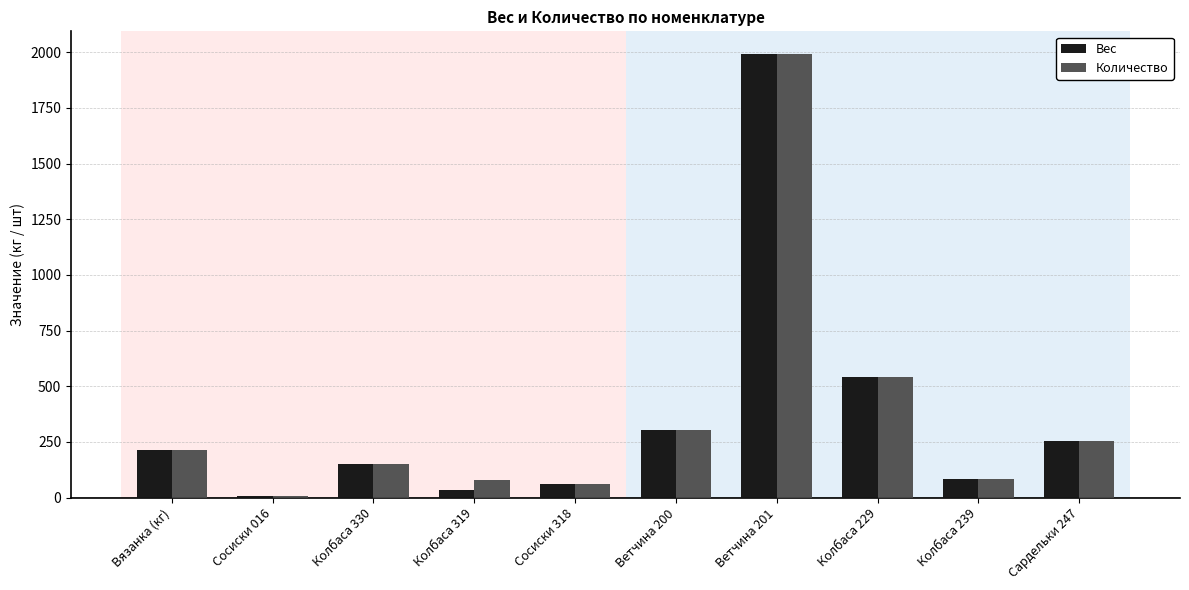

The Вес series shows 1994.0 at Ветчина 201. True or false?

True